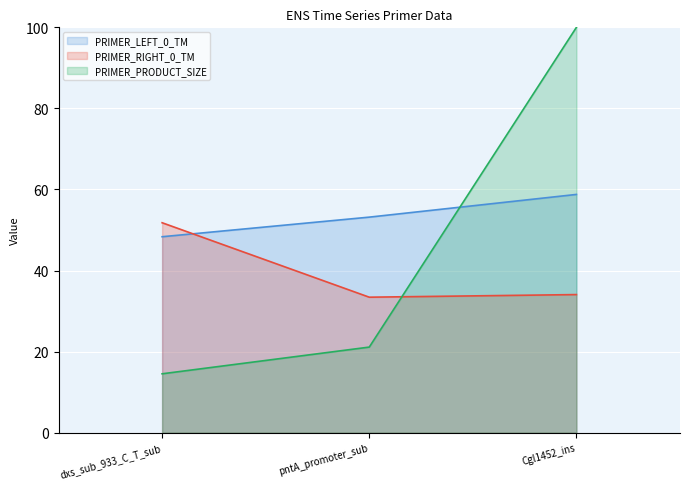

What is the label of the 2nd point from the right?

pntA_promoter_sub